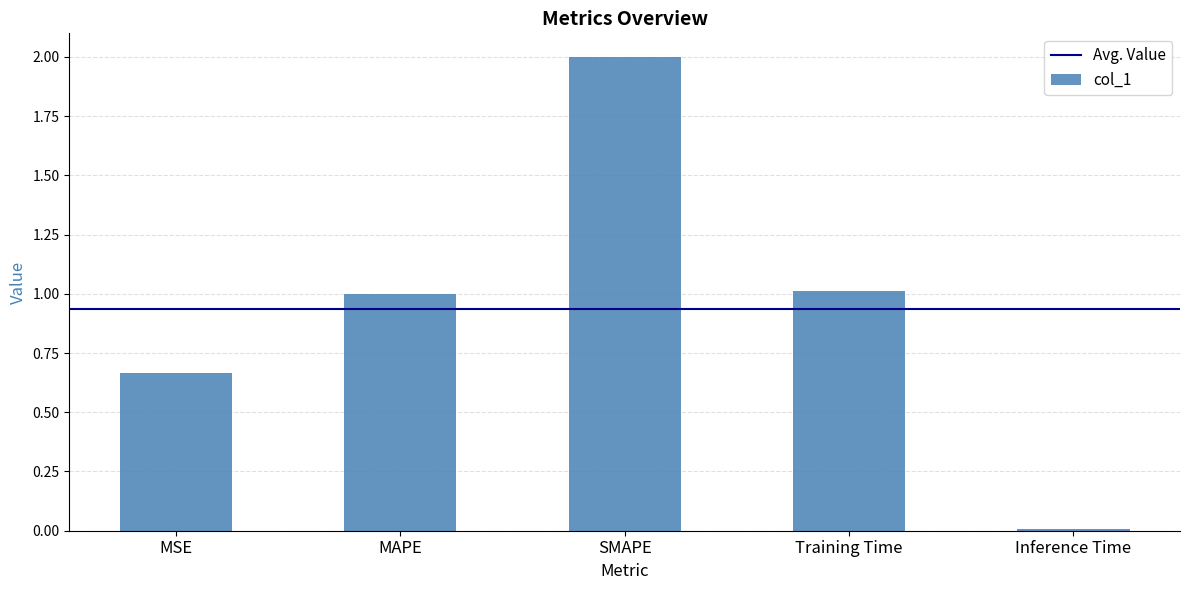

What is the value of the 3rd bar from the left?

2.0